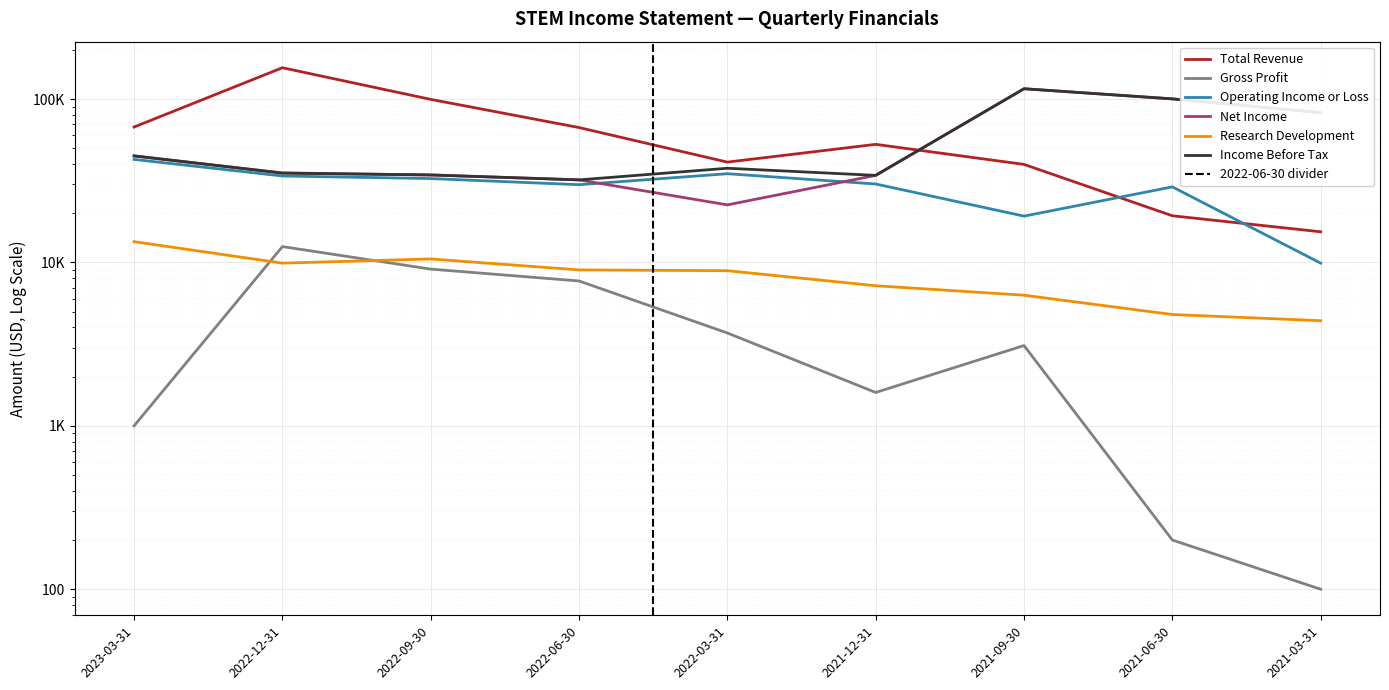

What is the average value of the Research Development series?

8267